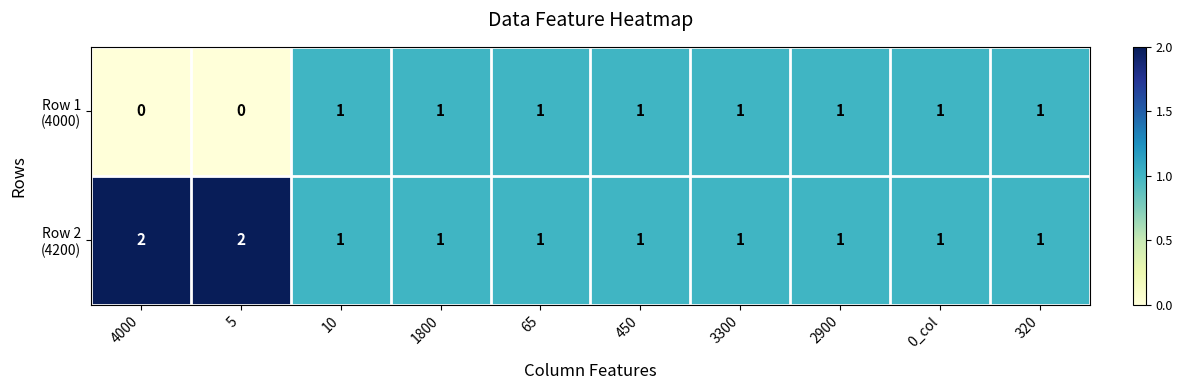

How many data points does each series have?

10